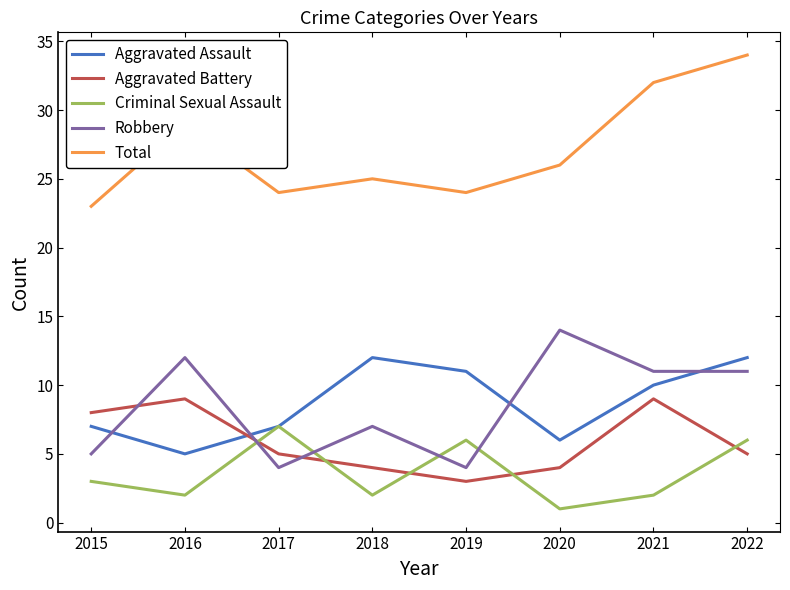

What value does the Total series have at 2016?

29